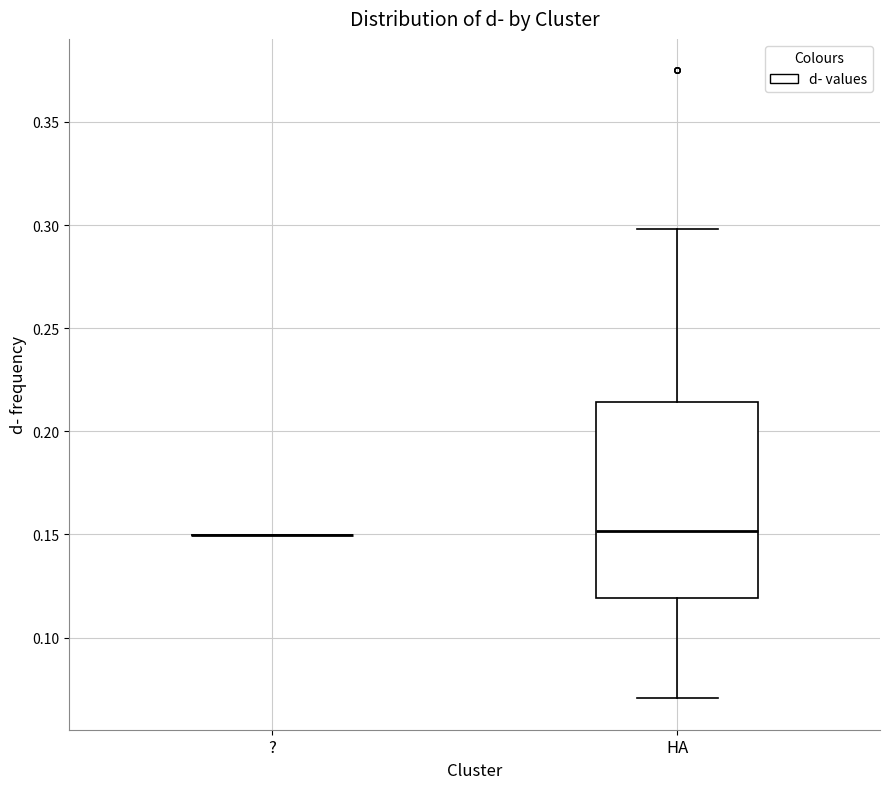

Reading left to right, read every box against the y-axis: the position of its median line, the range the box covers, and the ends of its whiskers. The values are not printed on the chart, so give them approximately, as read against the axis.

?: box collapsed to a line at 0.150, whiskers 0.150 to 0.150
HA: median 0.150, box 0.120 to 0.215, whiskers 0.070 to 0.300